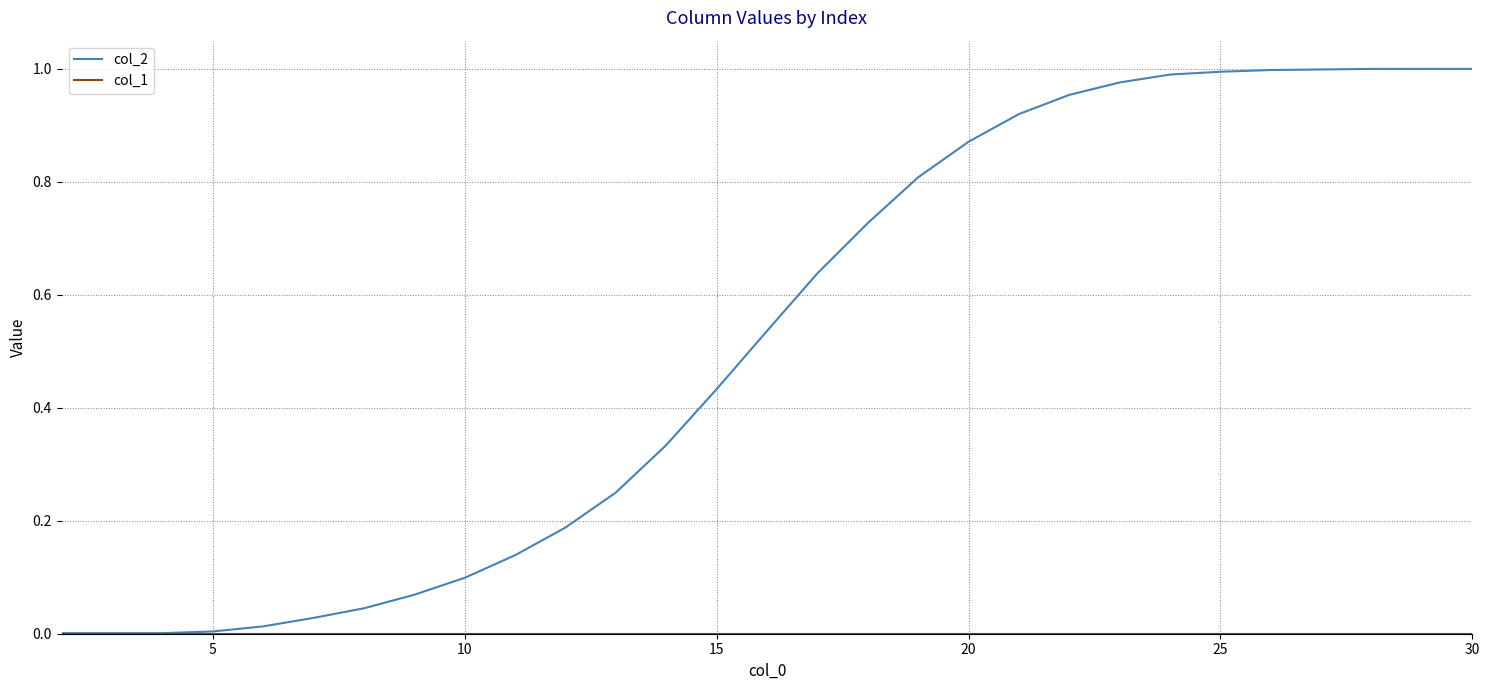

Which series has the widest spread of values?

col_2